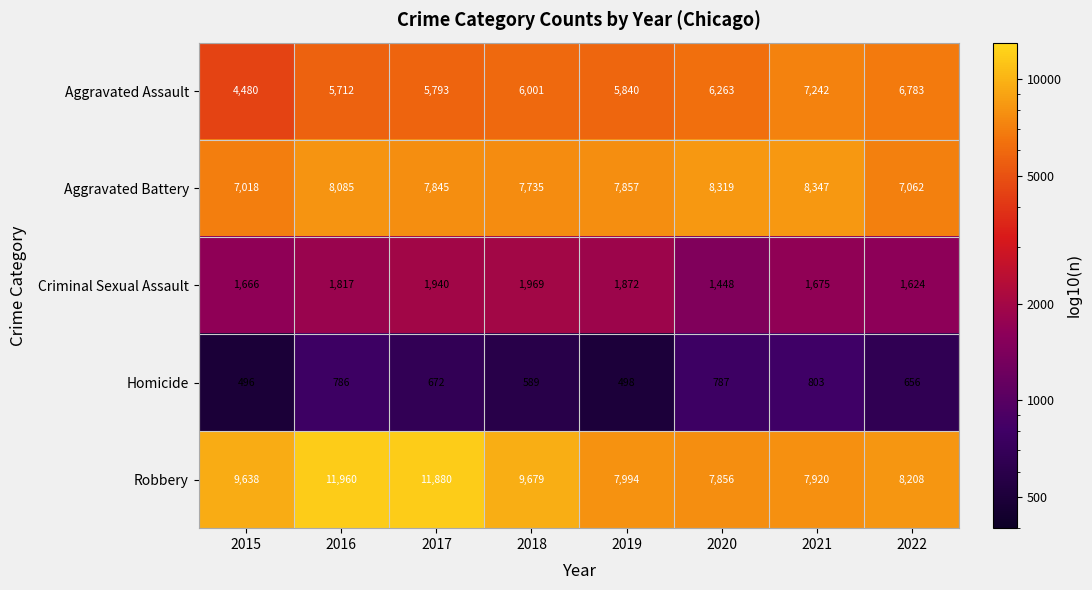

Between 2016 and 2021, which series saw the biggest shift?

Robbery